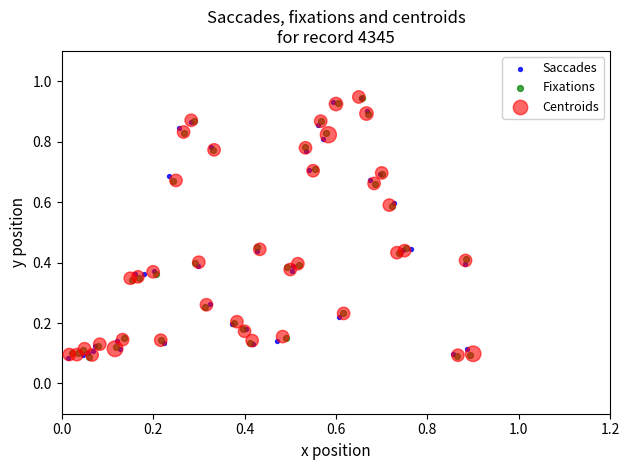

What are all the series names shown in the legend?

Saccades, Fixations, Centroids